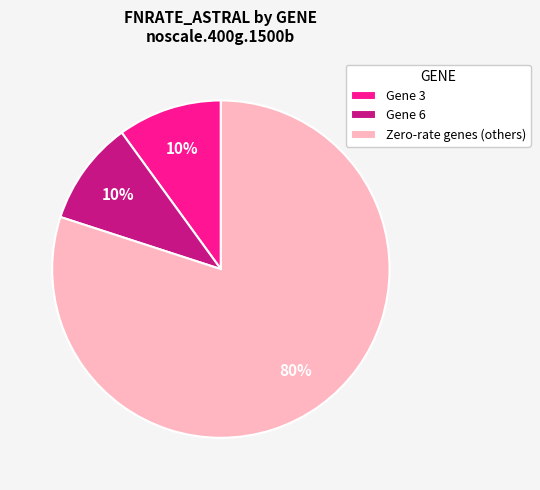

Is there any slice that represents more than half of the pie?

Yes